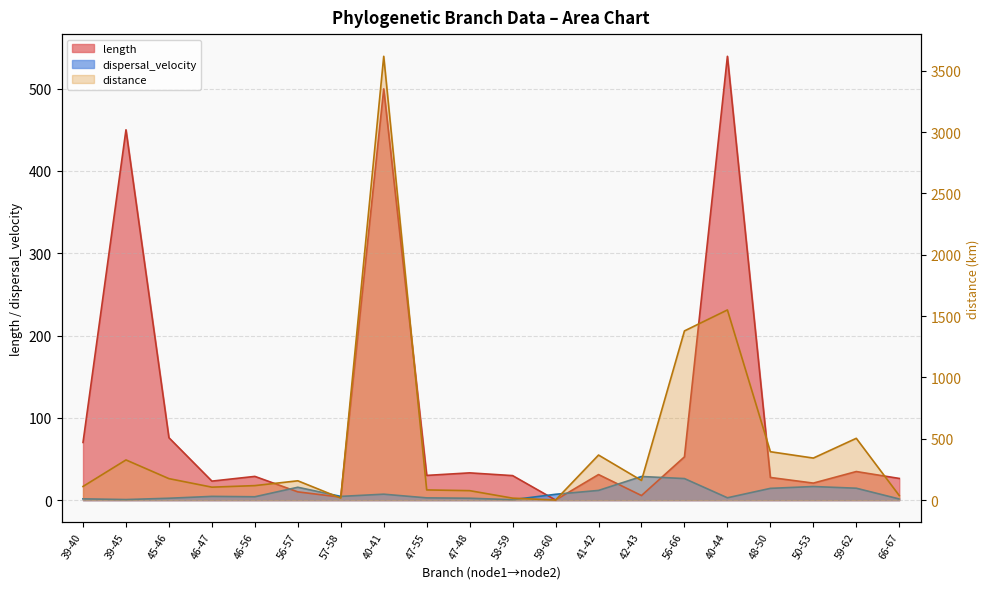

The dispersal_velocity series shows 22.9 at 48-50. True or false?

False